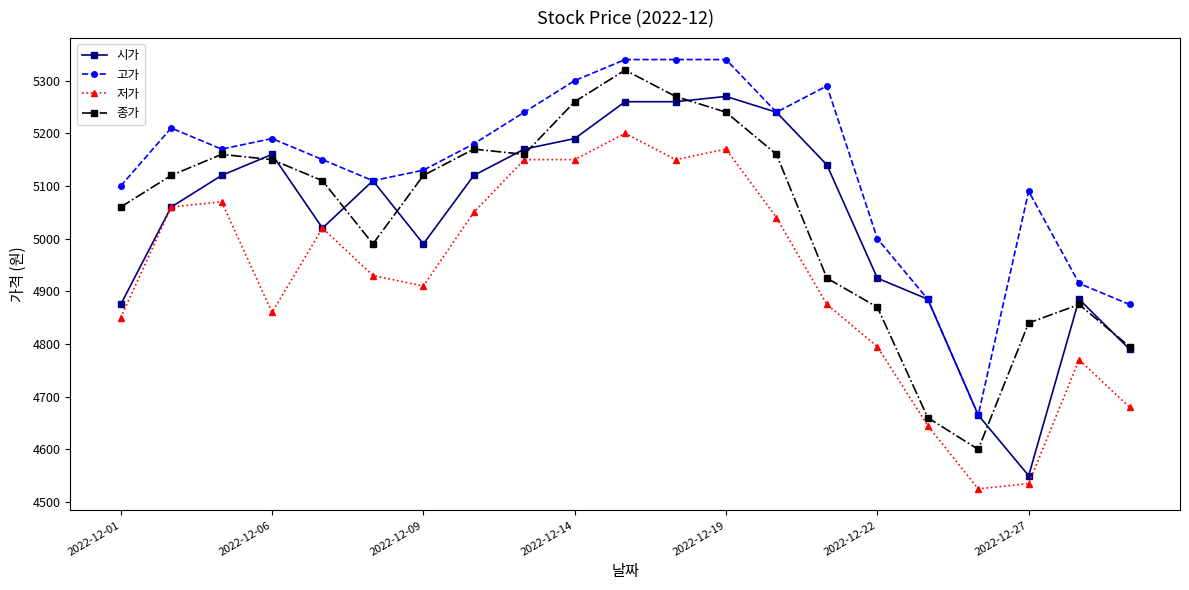

True or false: 종가 has more than 1 interior local peaks.

True